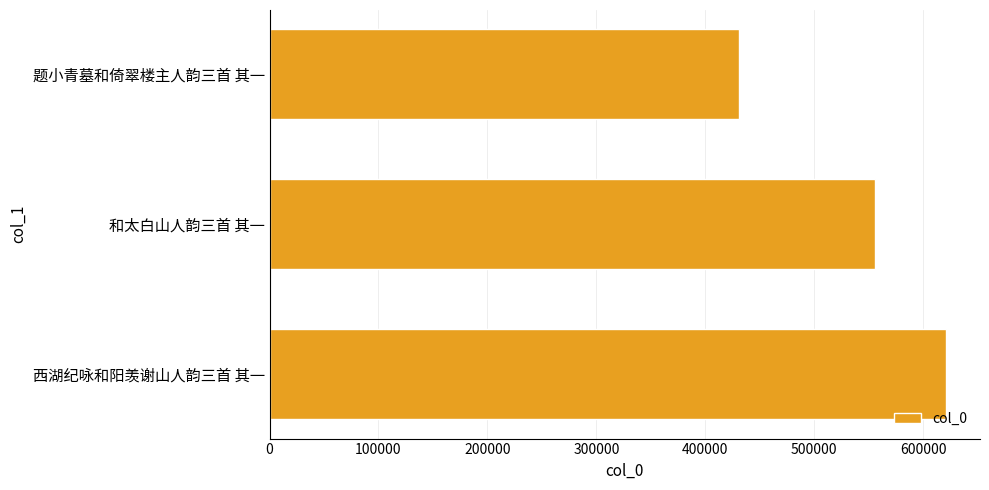

What is the average value?

535859